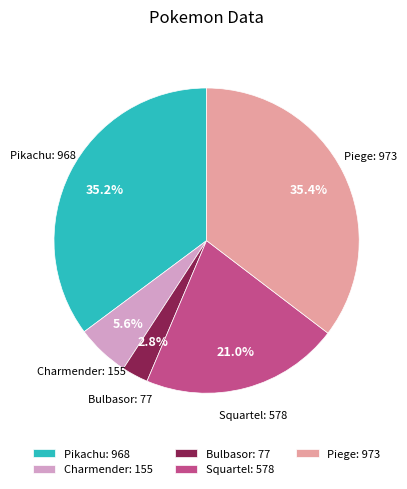

The Pikachu slice represents 35% of the pie. True or false?

True